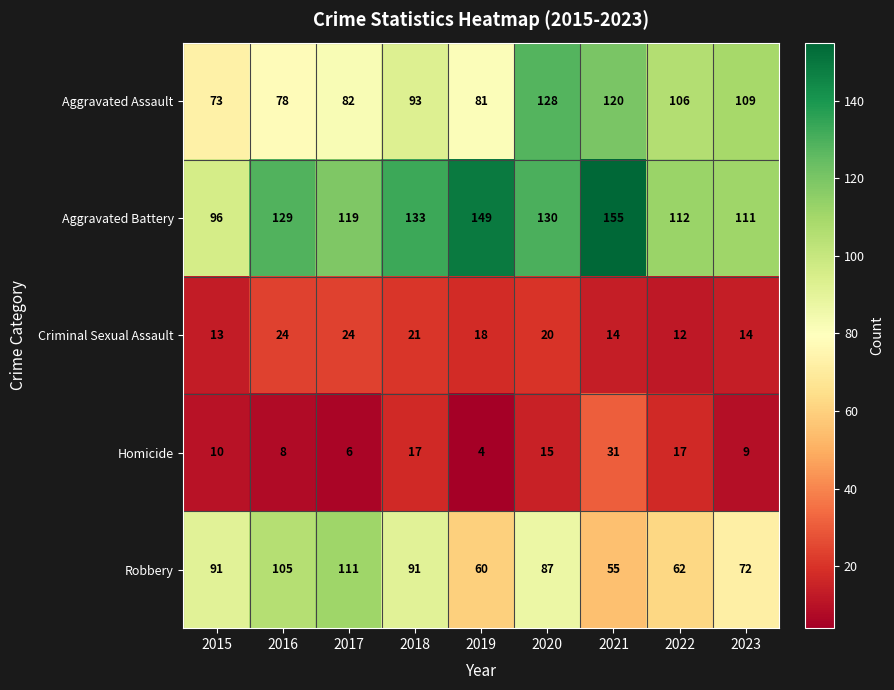

What is the sum of the Aggravated Battery values at 2018 and 2022?

245